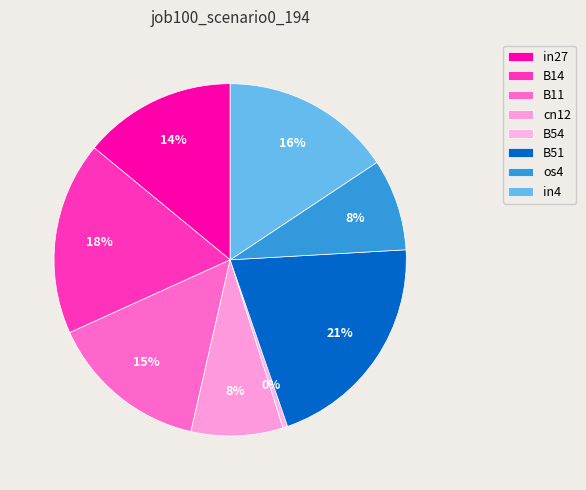

How many slices are in this pie chart?

8